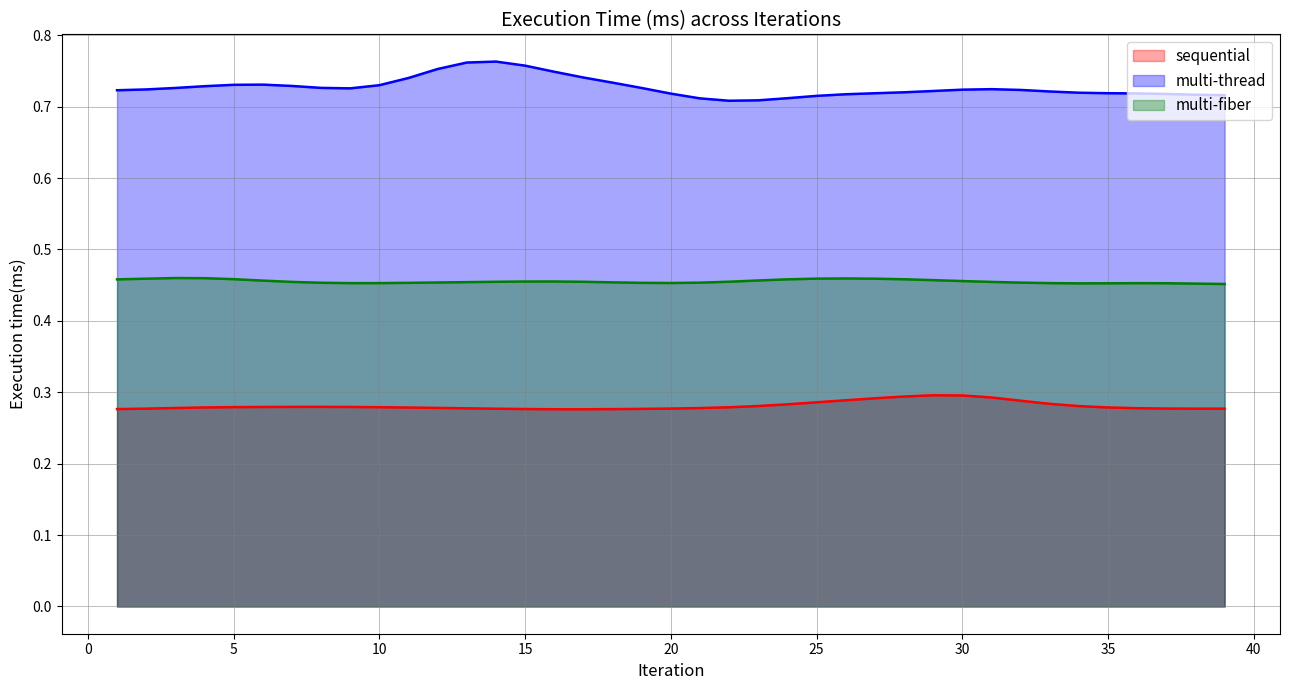

Which series has the largest range (max minus min)?

multi-thread